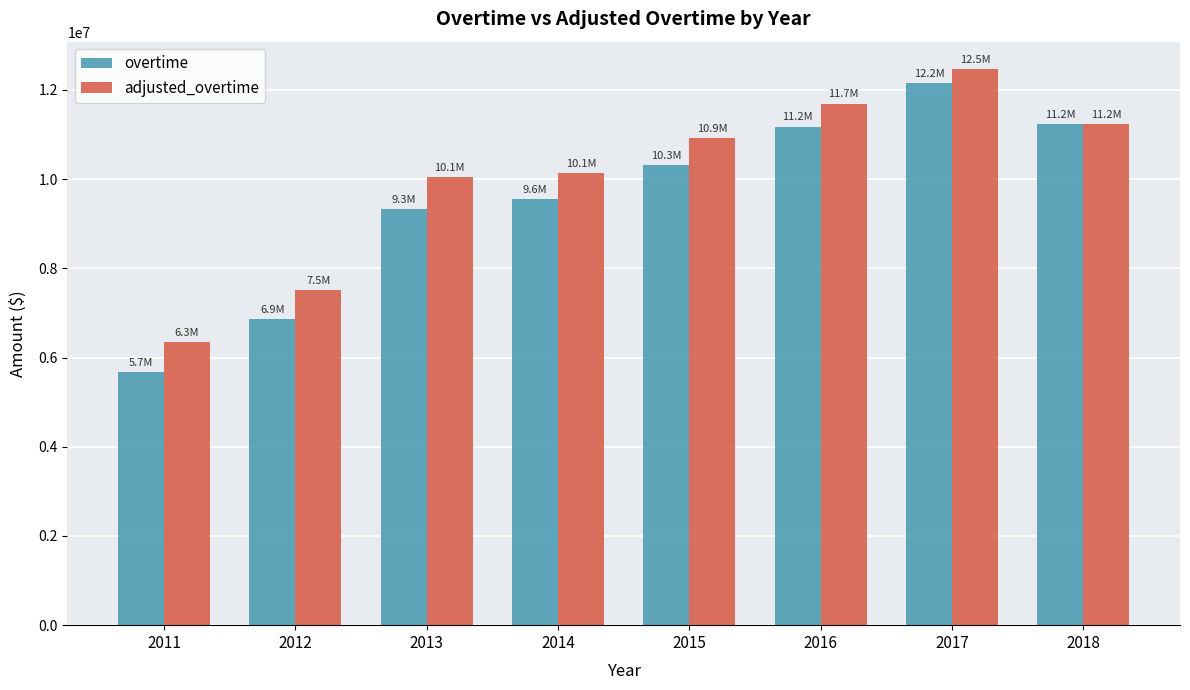

What is the greatest value displayed?

12459291.7